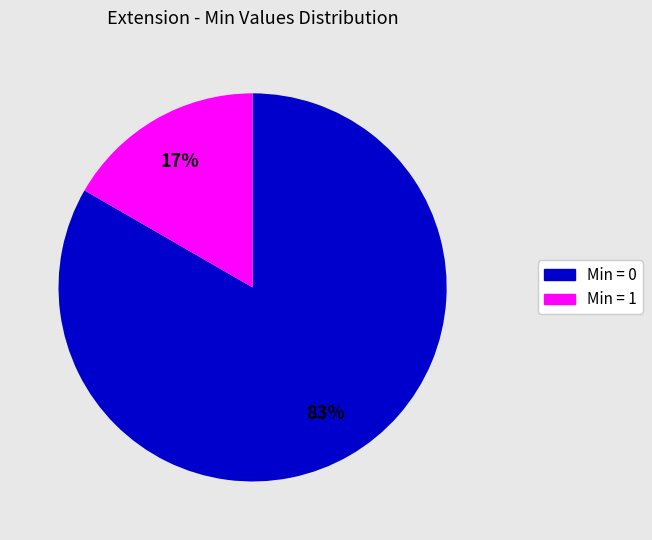

Between Min = 0 and Min = 1, which is larger?

Min = 0